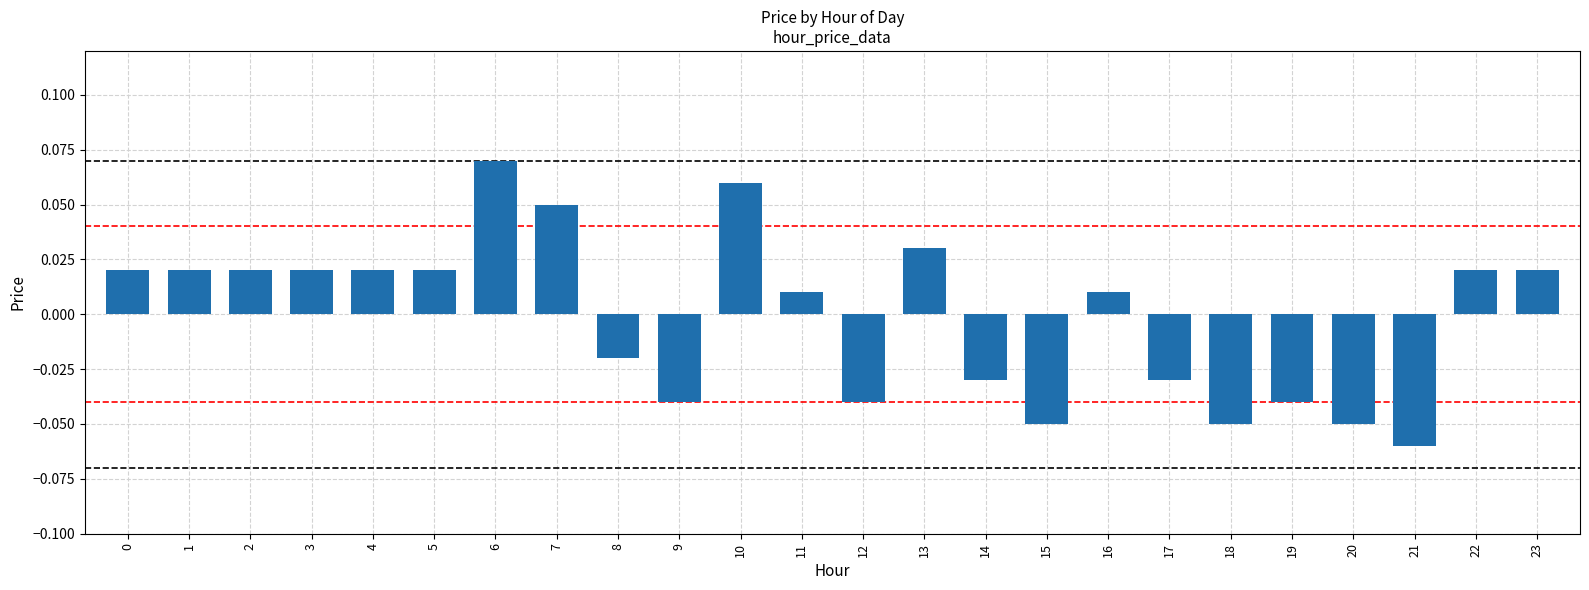

Count the number of categories in the chart.

24